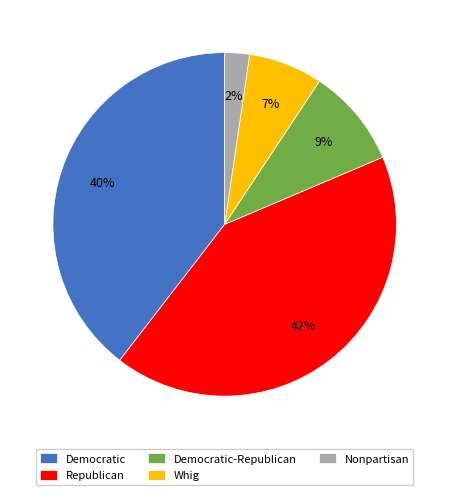

Approximately how many times larger is the value at Democratic compared to Whig?

5.7